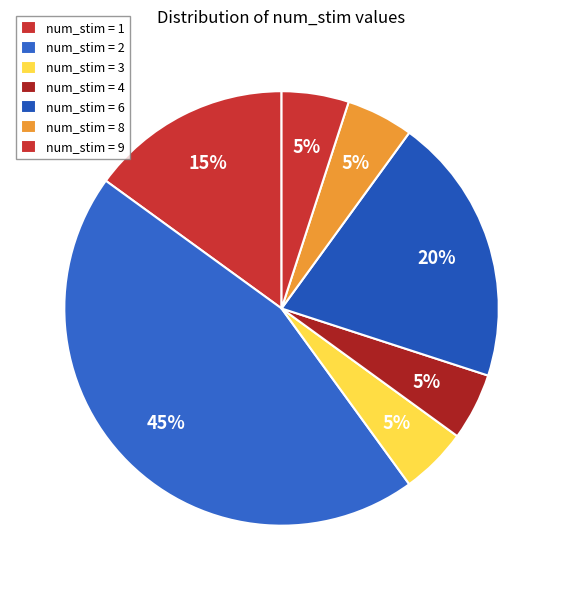

Which slice is the largest?

2